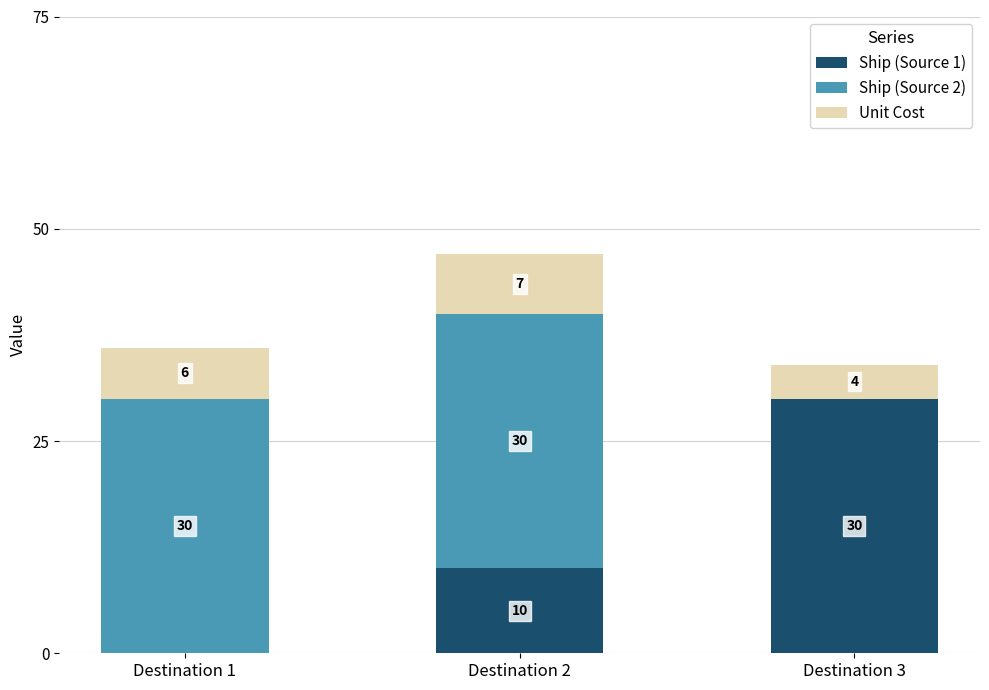

True or false: Ship (Source 1) has a value of 30 at Destination 3.

True